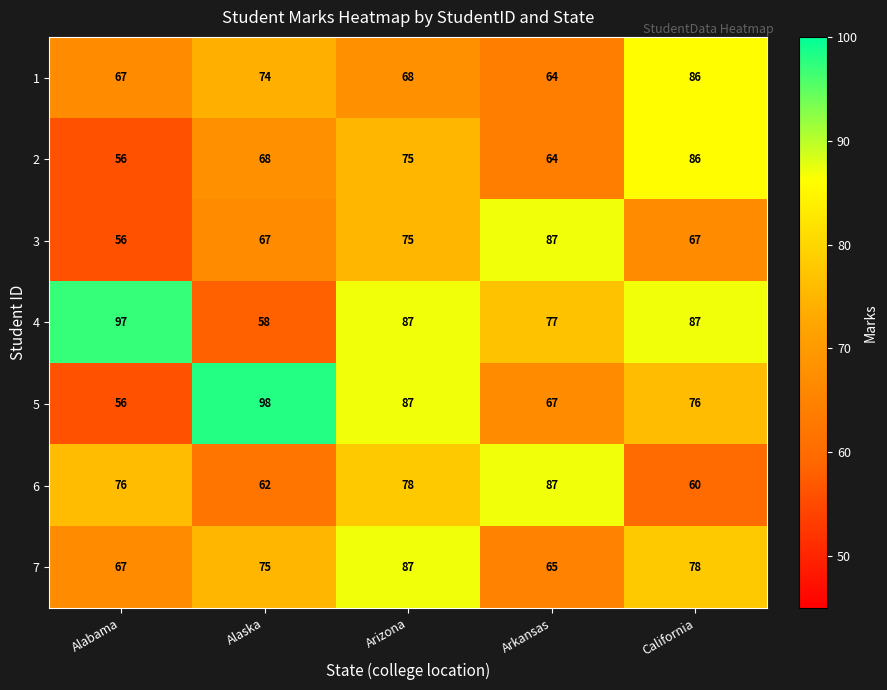

At how many categories does at least one series exceed 79?

5